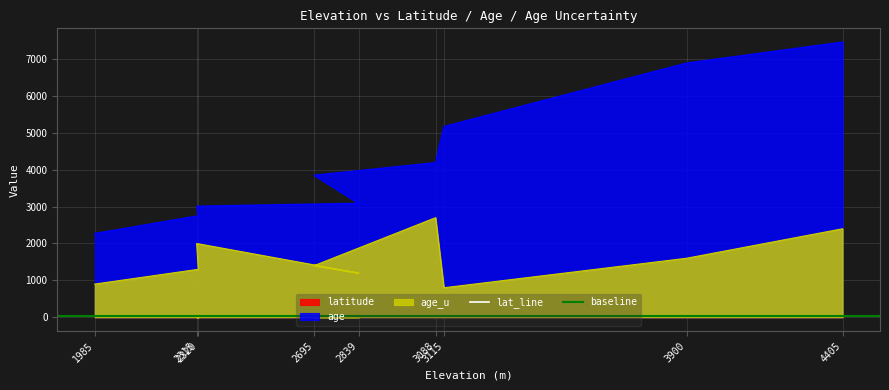

What is the smallest value displayed?

36.6